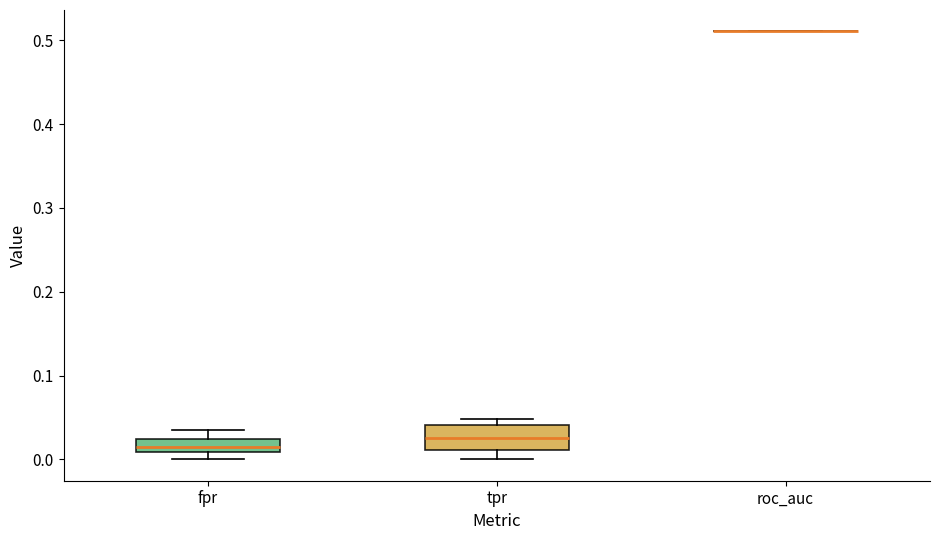

Reading left to right, read every box against the y-axis: the position of its median line, the range the box covers, and the ends of its whiskers. The values are not printed on the chart, so give them approximately, as read against the axis.

fpr: median 0.02 (inside the box), box 0.01 to 0.02, whiskers 0.00 to 0.03
tpr: median 0.03, box 0.01 to 0.04, whiskers 0.00 to 0.05
roc_auc: box collapsed to a line at 0.51, whiskers 0.51 to 0.51